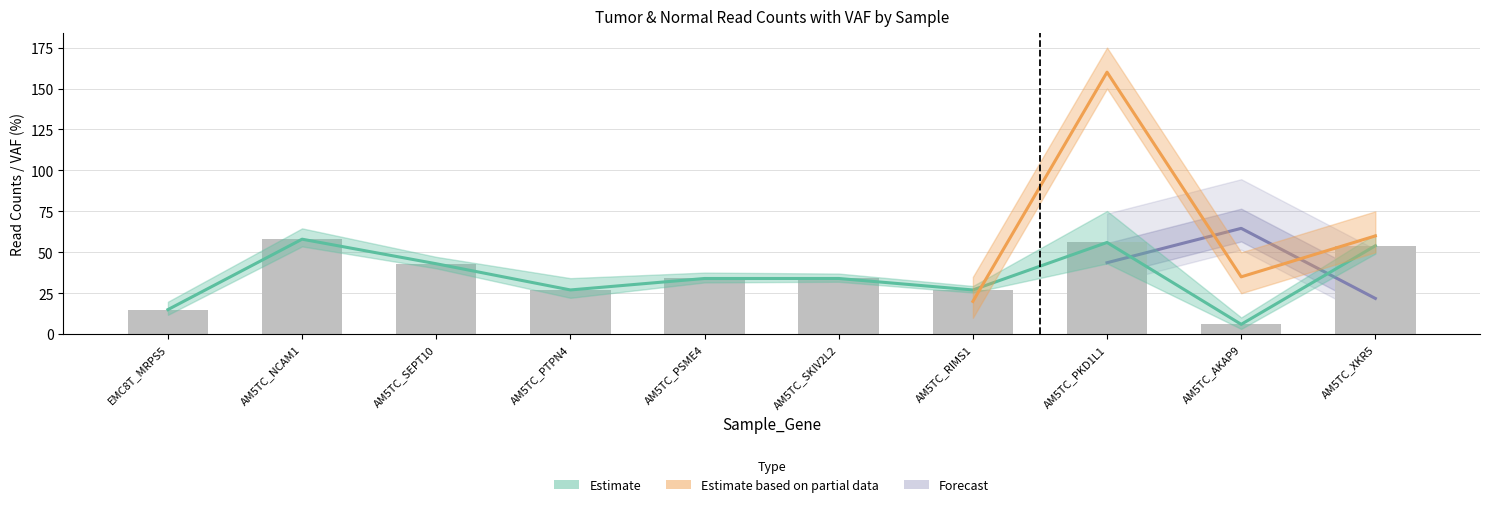

What is the label of the 1st bar from the right?

AM5TC_XKR5